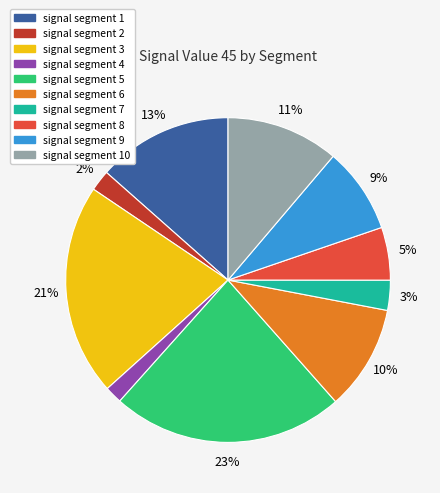

To the nearest percent, what is the average slice percentage?

10%